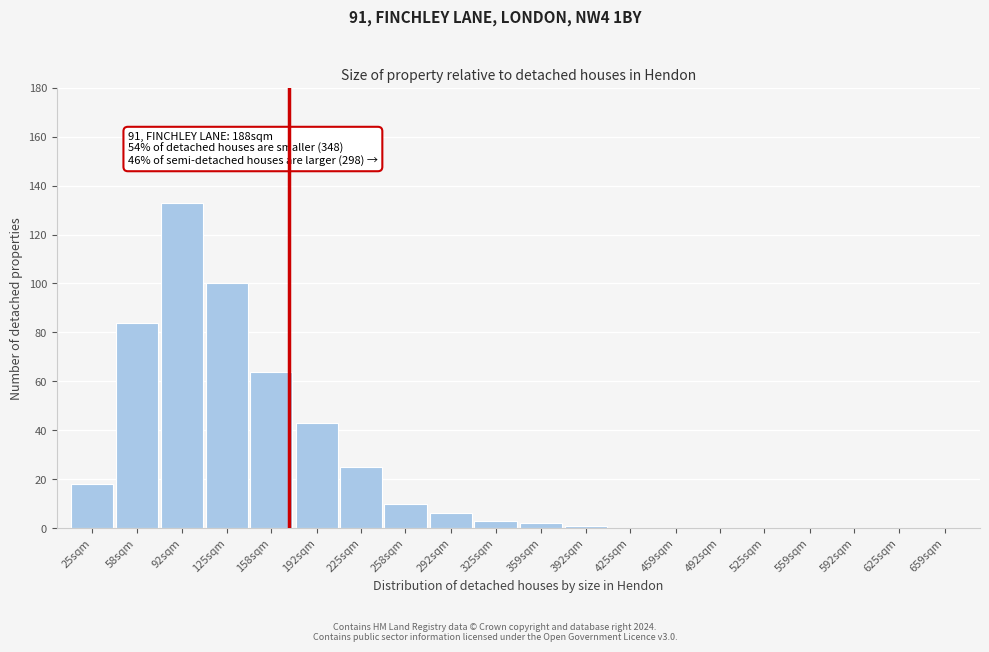

Reading right to left, list all the values displayed in this chart.

659sqm=0	625sqm=0	592sqm=0	559sqm=0	525sqm=0	492sqm=0	459sqm=0	425sqm=0	392sqm=1	359sqm=2	325sqm=3	292sqm=6	258sqm=10	225sqm=25	192sqm=43	158sqm=64	125sqm=100	92sqm=133	58sqm=84	25sqm=18